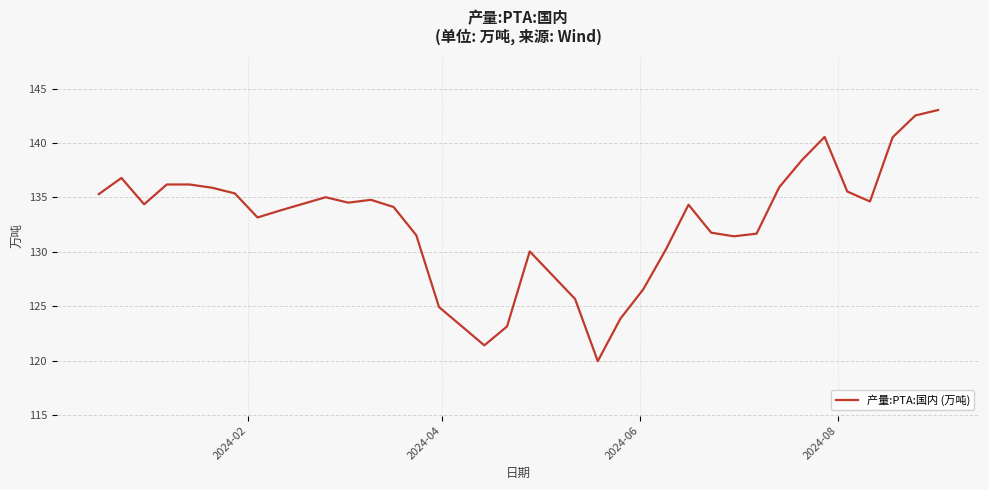

What is the smallest value displayed?

120.0